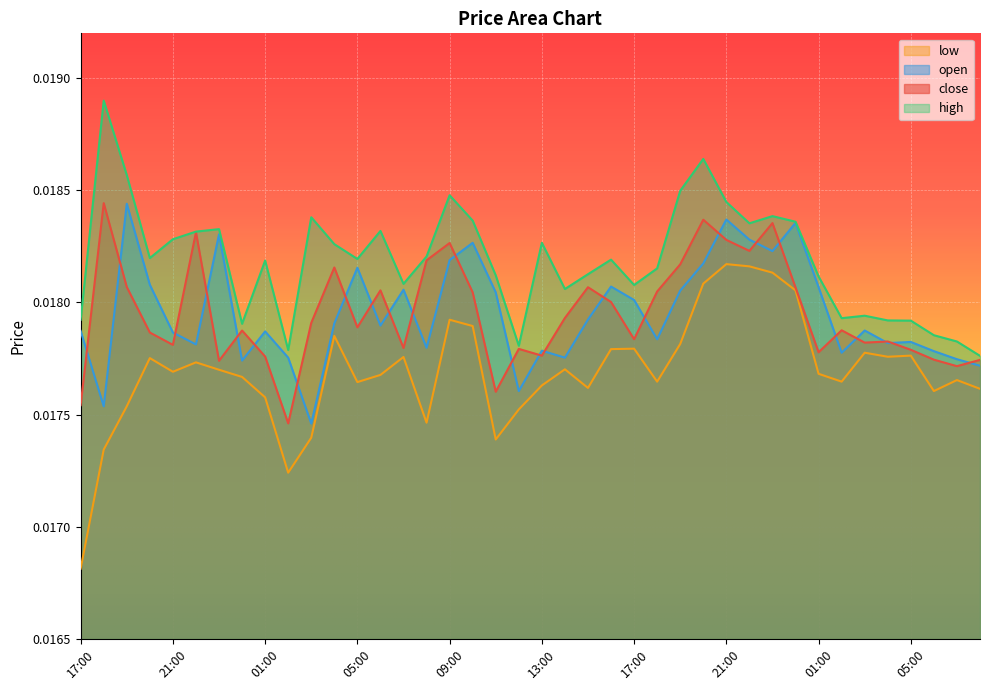

True or false: close and low cross at least once.

False